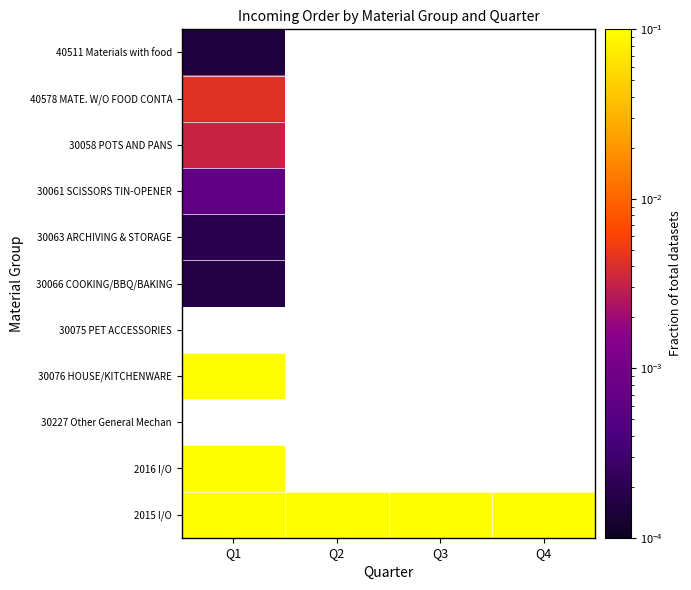

Is the value of 30227 Other General Mechan at Q4 greater than the value of 30061 SCISSORS TIN-OPENER at Q4?

No